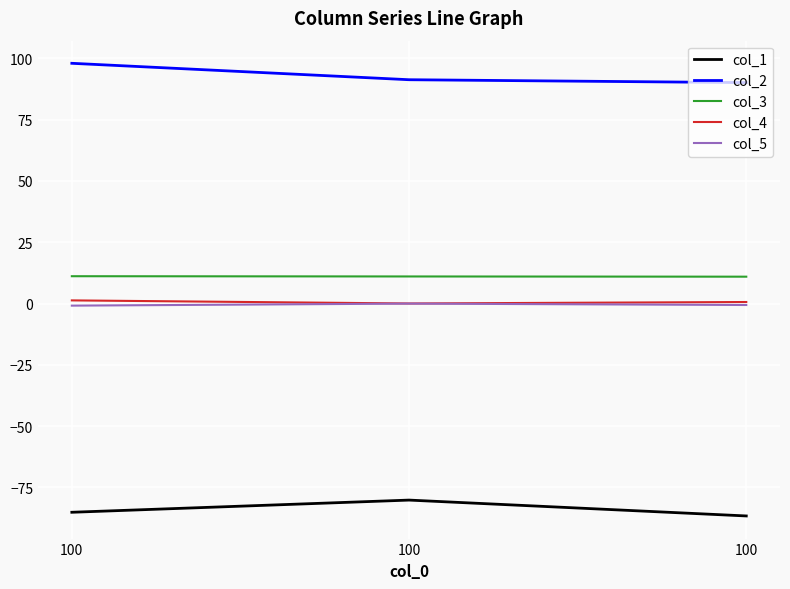

How many lines are shown in the chart?

5